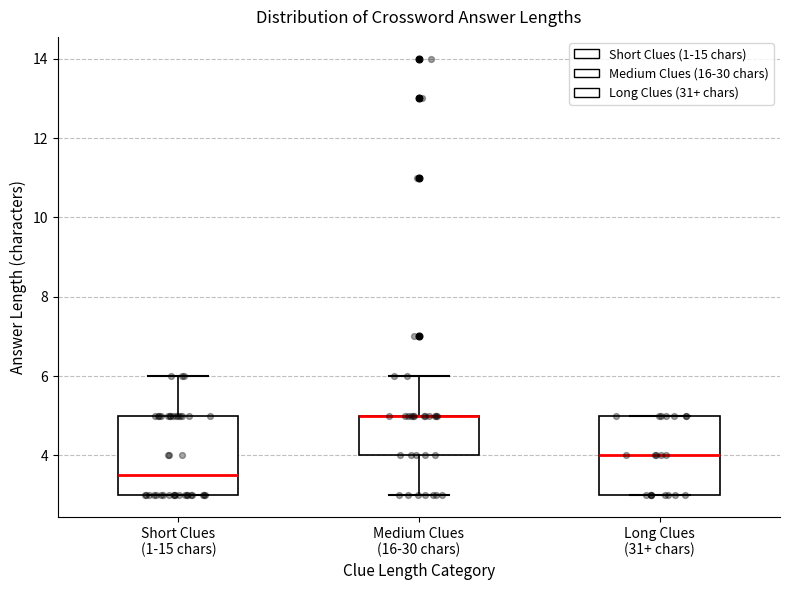

Where does the median line of the box for Short Clues (1-15 chars) sit on the y-axis? The values are not printed on the chart, so give them approximately, as read against the axis.

3.6